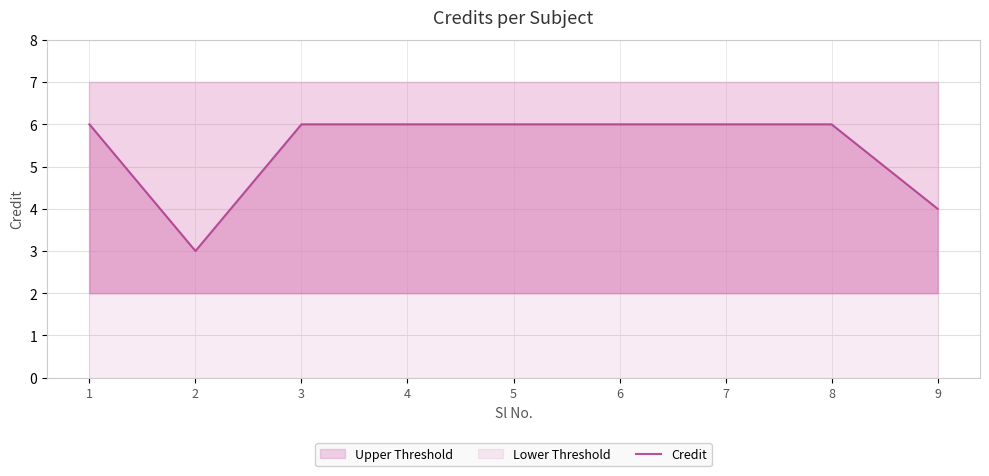

What is the value of the 7th point from the left?

6